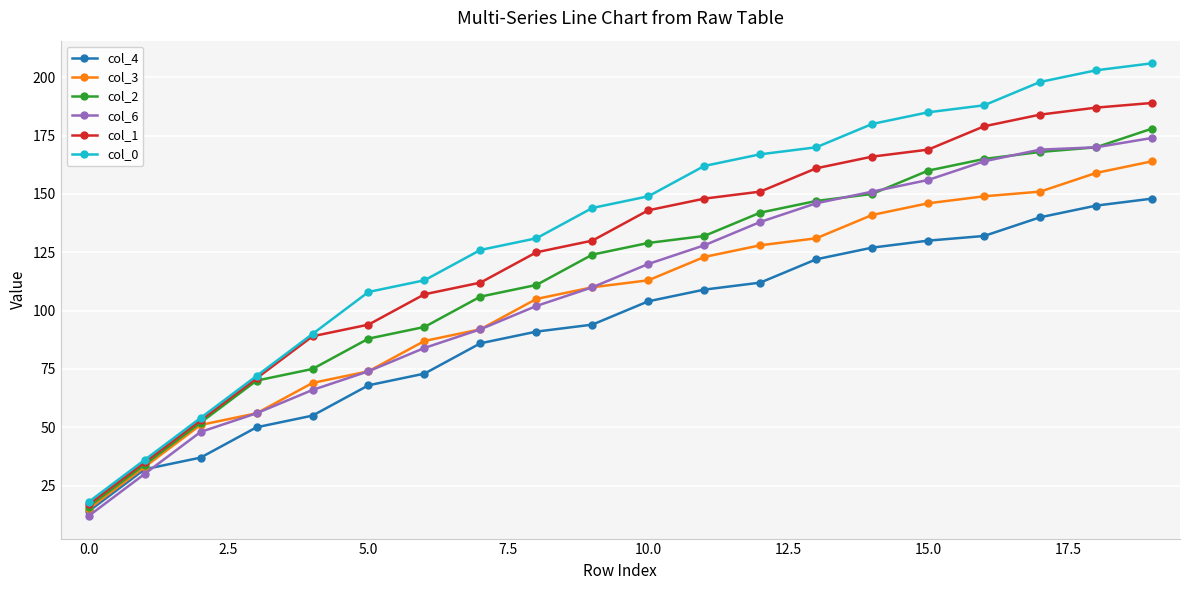

Reading left to right, extract all data points from this chart.

col_4: 14	32	37	50	55	68	73	86	91	94	104	109	112	122	127	130	132	140	145	148
col_3: 15	33	51	56	69	74	87	92	105	110	113	123	128	131	141	146	149	151	159	164
col_2: 16	34	52	70	75	88	93	106	111	124	129	132	142	147	150	160	165	168	170	178
col_6: 12	30	48	56	66	74	84	92	102	110	120	128	138	146	151	156	164	169	170	174
col_1: 17	35	53	71	89	94	107	112	125	130	143	148	151	161	166	169	179	184	187	189
col_0: 18	36	54	72	90	108	113	126	131	144	149	162	167	170	180	185	188	198	203	206